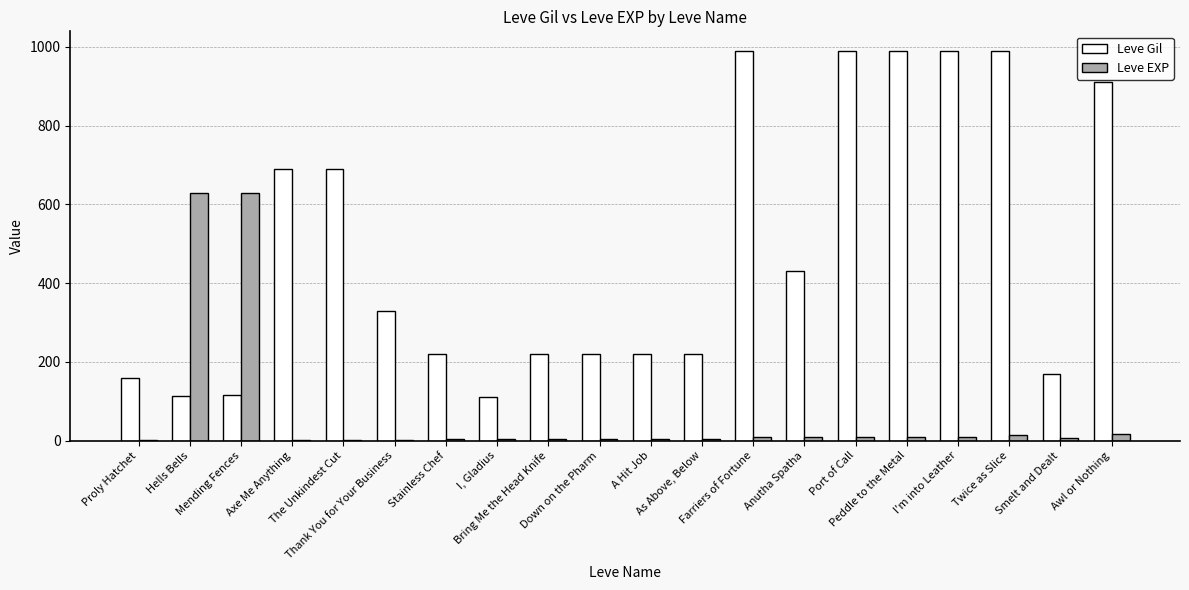

What value does the Leve Gil series have at Bring Me the Head Knife?

220